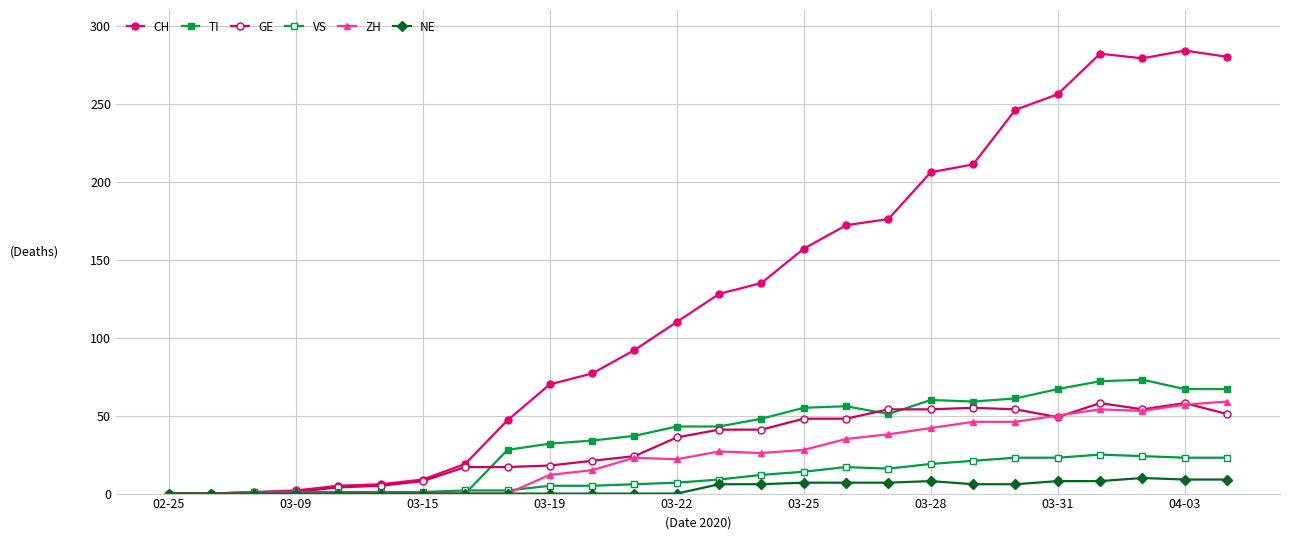

List the series in order of their peak value, lowest first.

NE, VS, GE, ZH, TI, CH